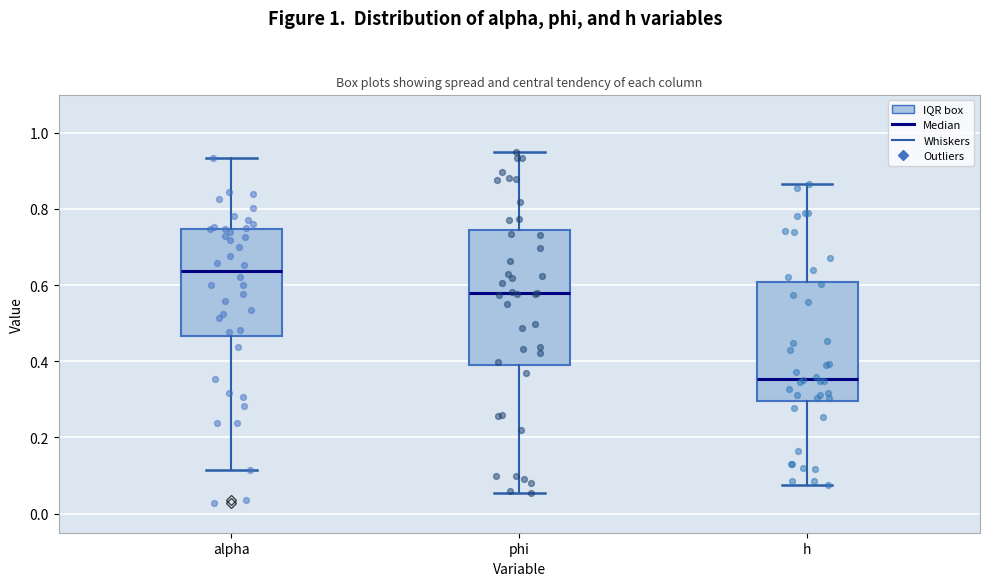

Which box's median line is the lowest?

h